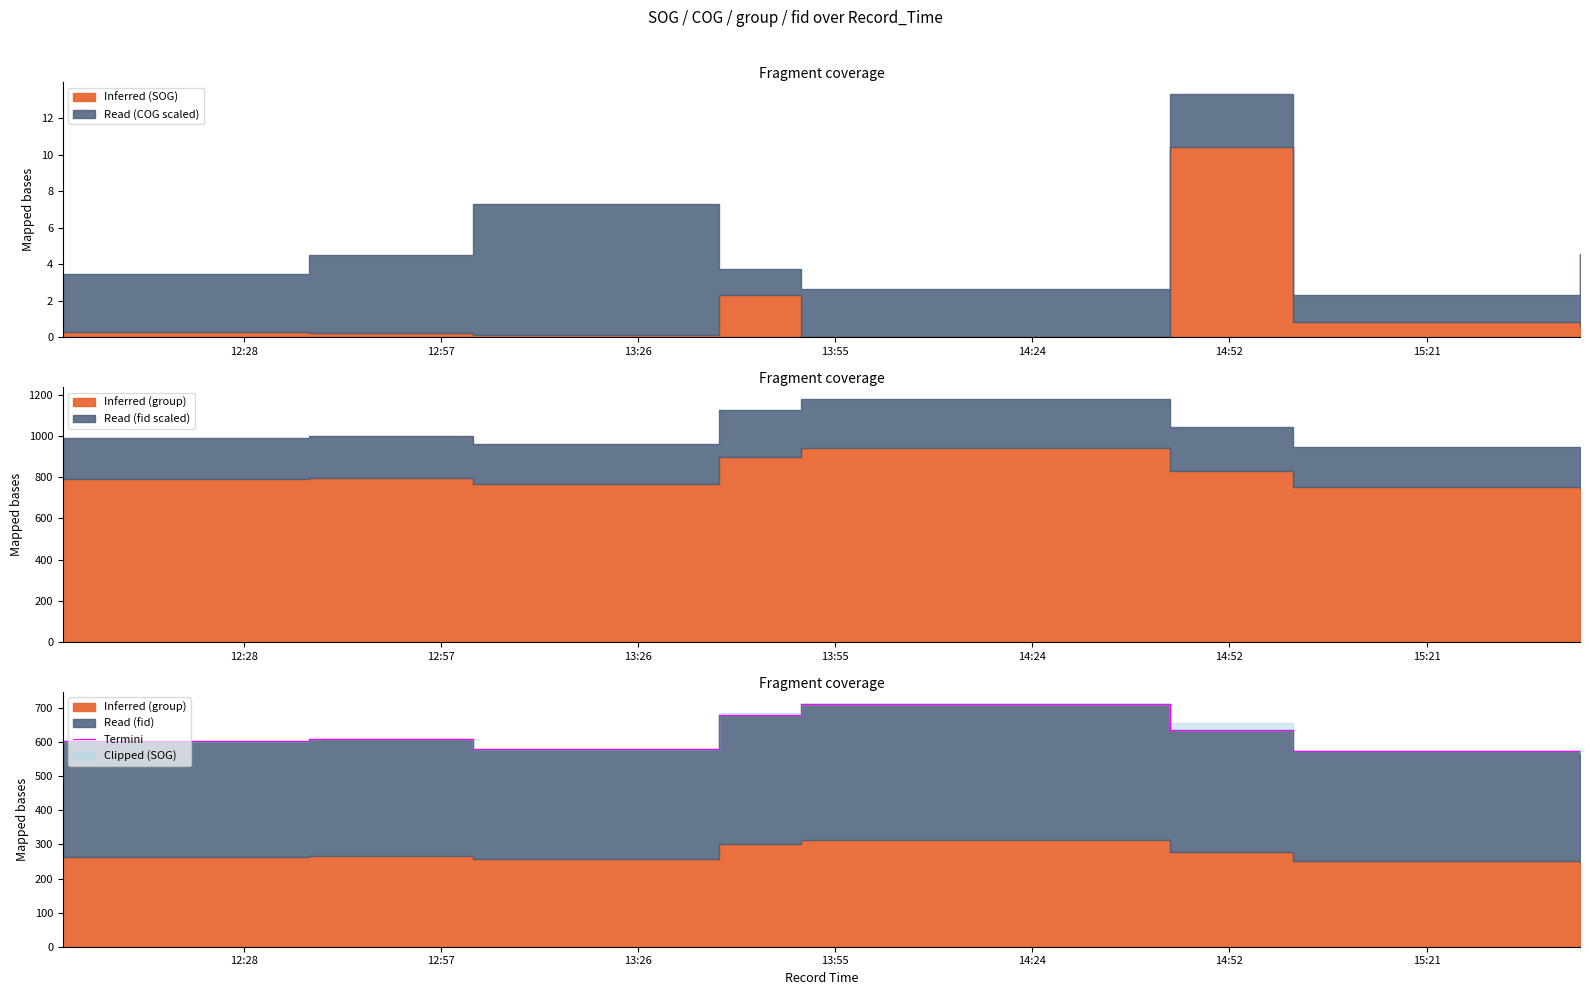

Where is the first local minimum?

12:57